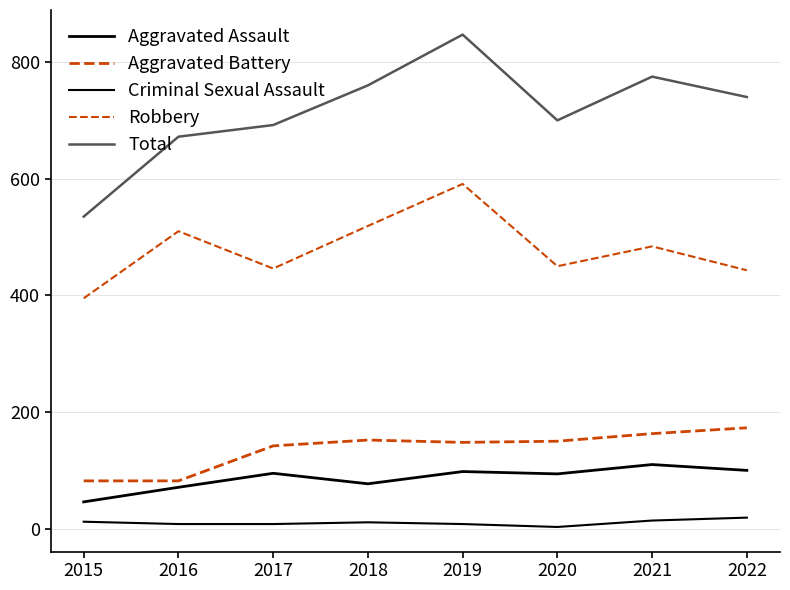

True or false: Criminal Sexual Assault has a value of 12 at 2016.

False